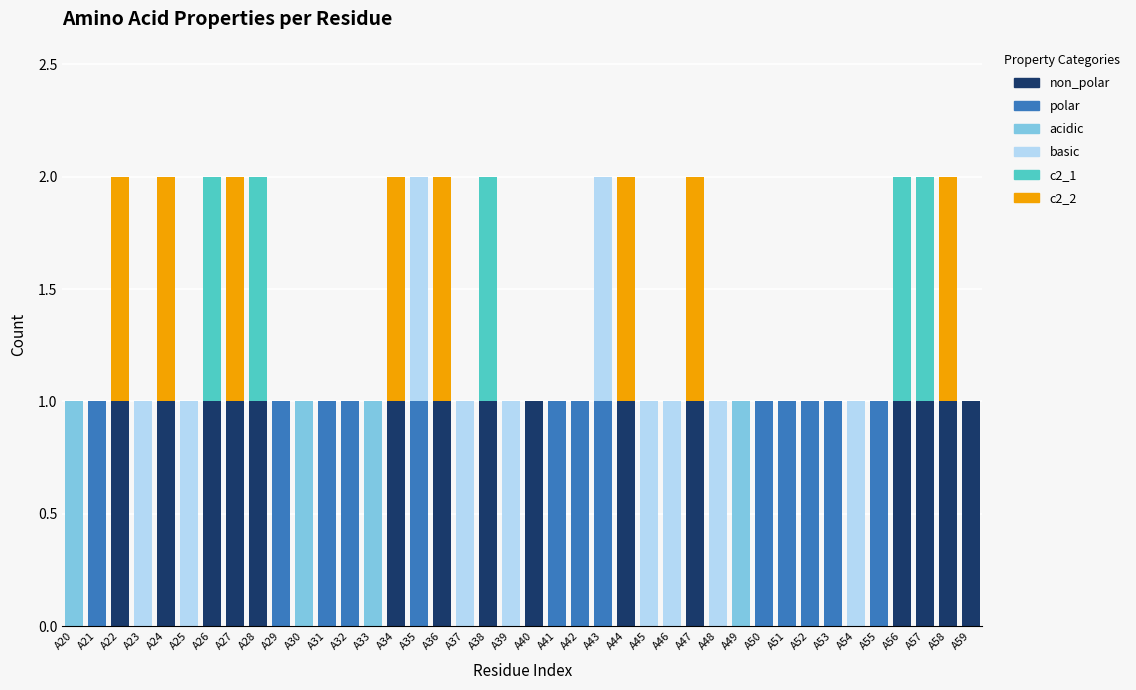

The basic series shows 0 at A50. True or false?

True